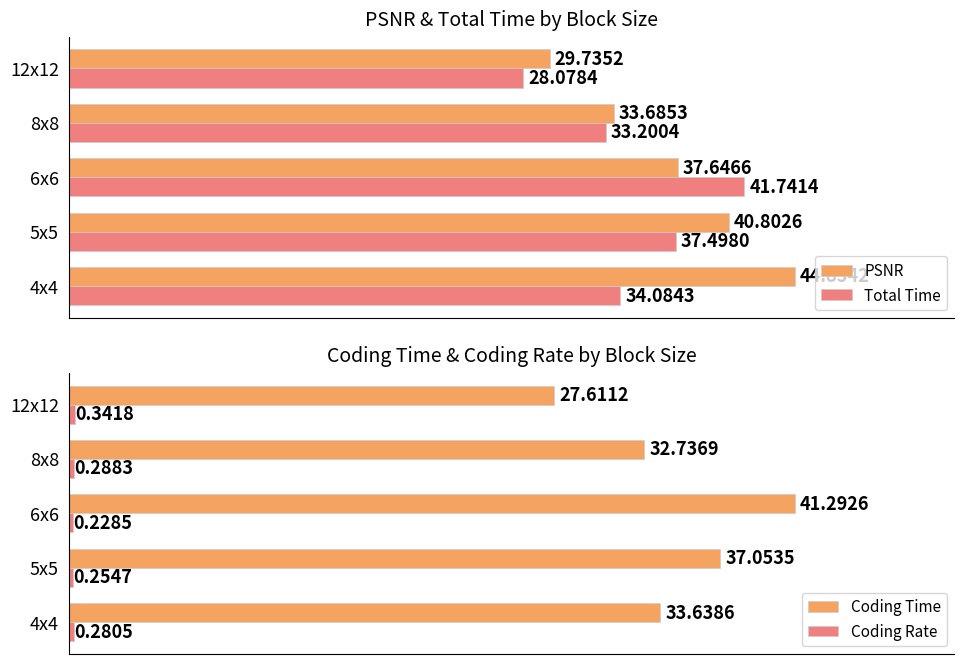

Rank the categories by Coding Time value from highest to lowest.

6x6, 5x5, 4x4, 8x8, 12x12